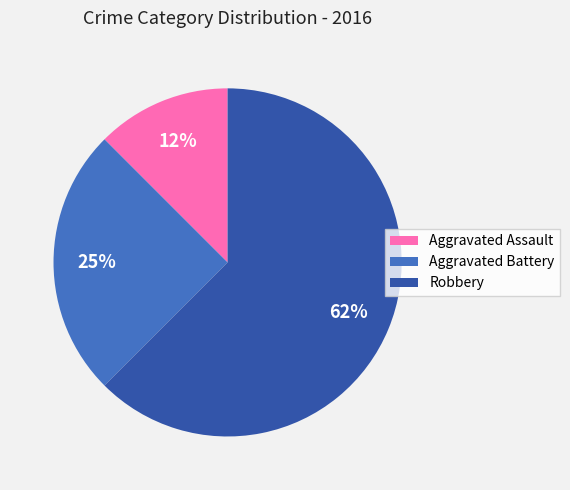

Rank the categories by value from lowest to highest.

Aggravated Assault, Aggravated Battery, Robbery